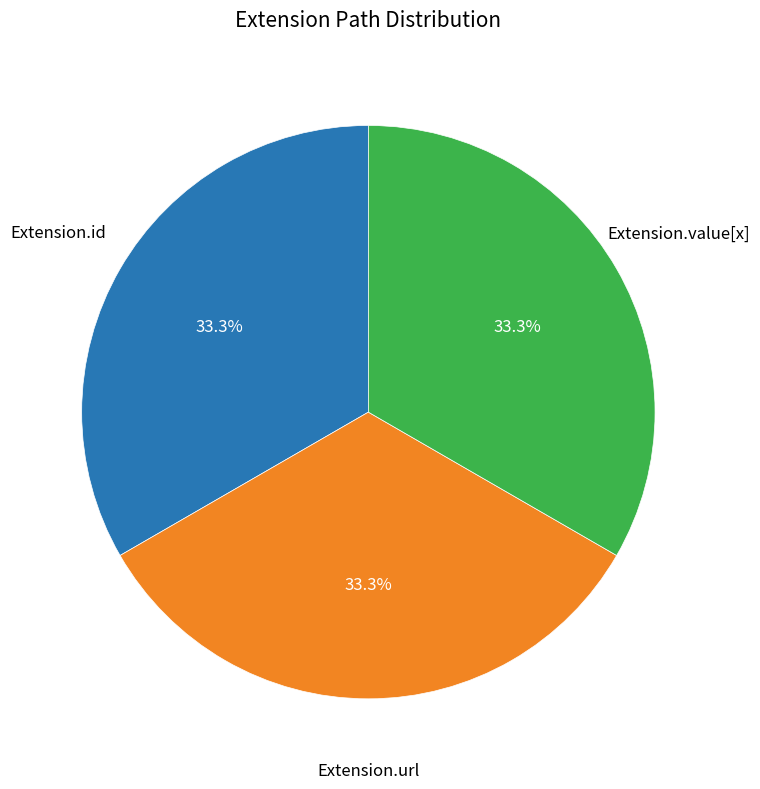

To the nearest percent, what is the difference between the largest and smallest slice percentages?

0%